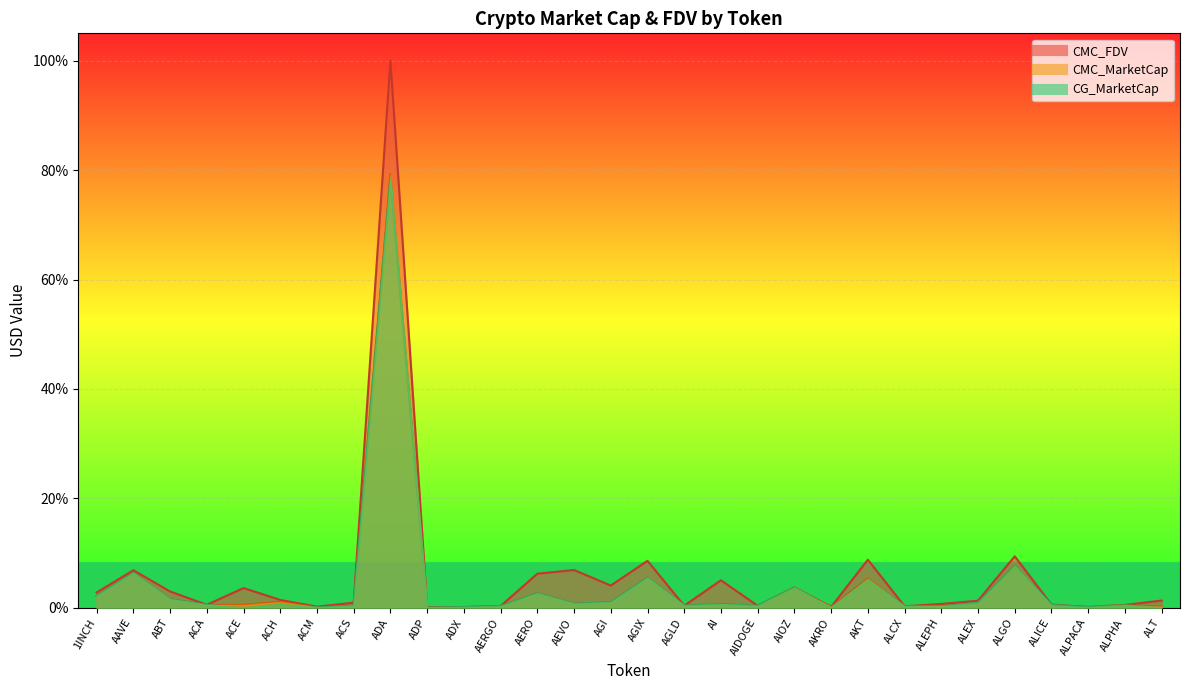

True or false: CMC_FDV_line and CMC_MarketCap_line intersect in this chart.

False